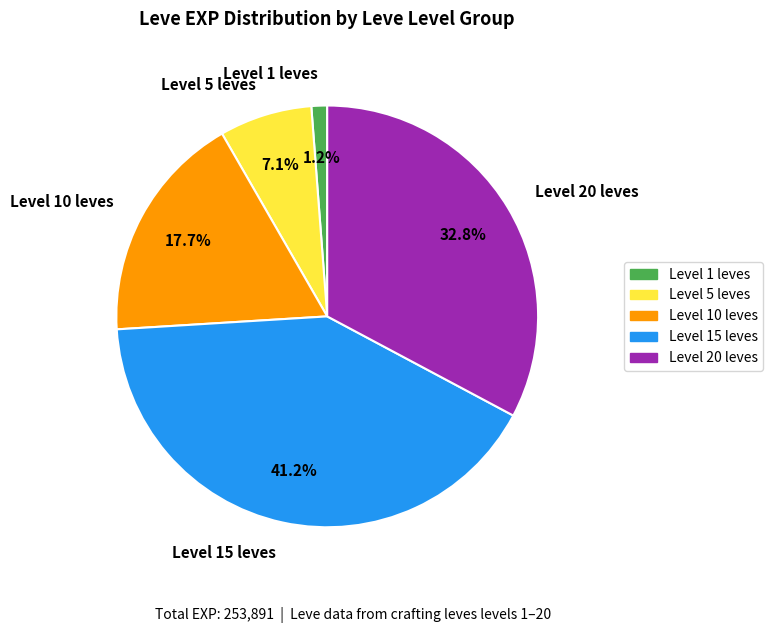

Which slice is the largest?

Level 15 leves